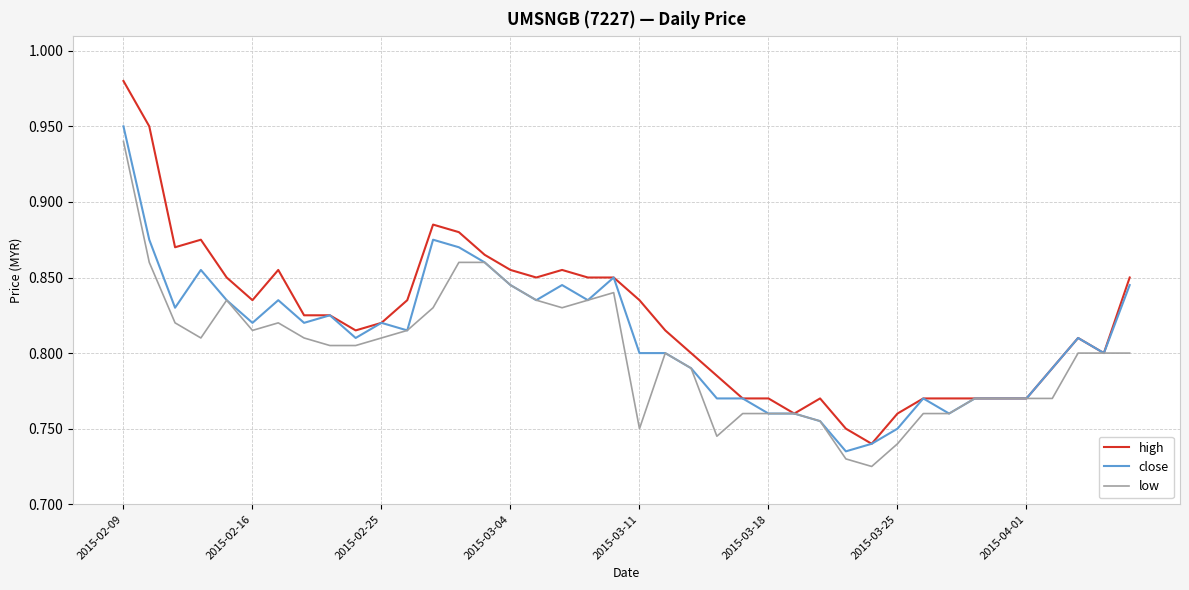

Which series has the largest range (max minus min)?

high